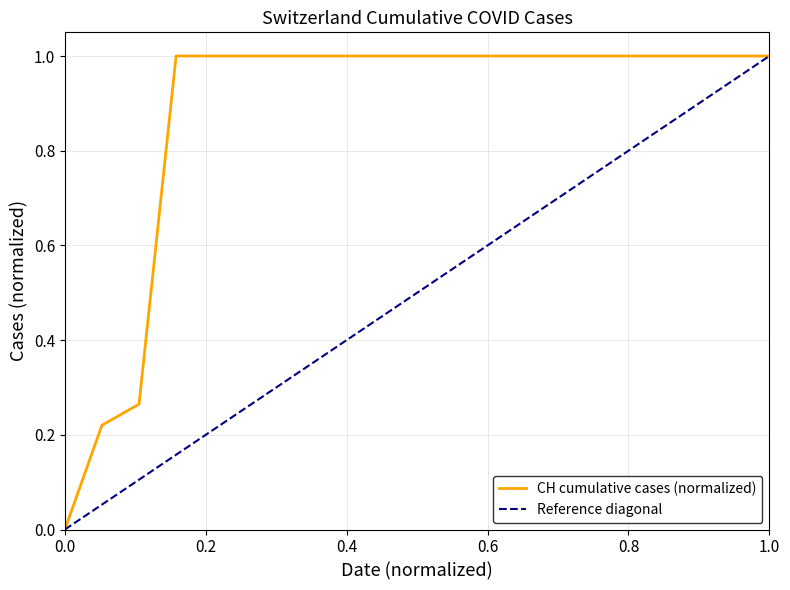

True or false: the data has more than 2 interior local peaks.

False